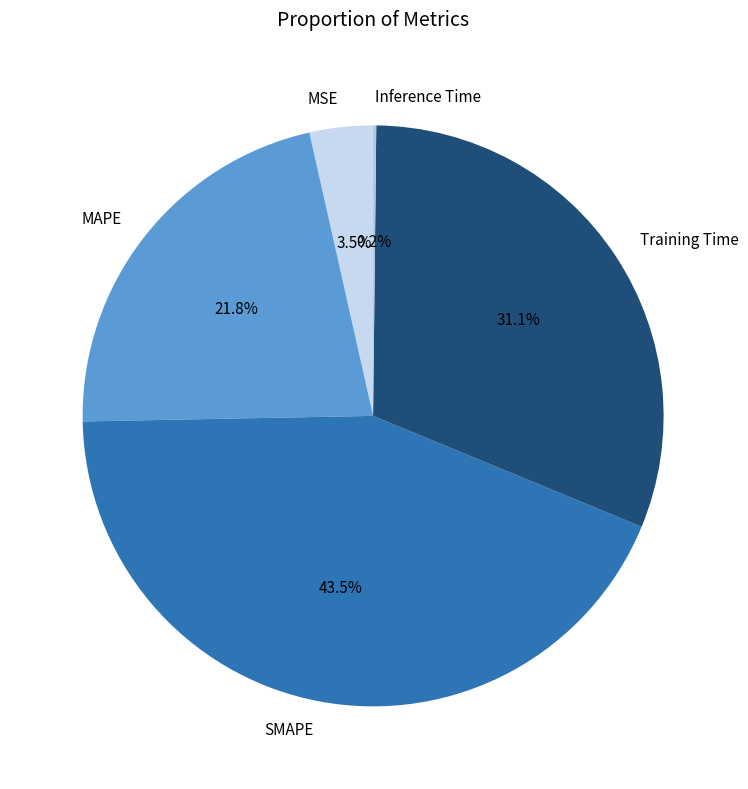

Does SMAPE represent more than half of the total?

No